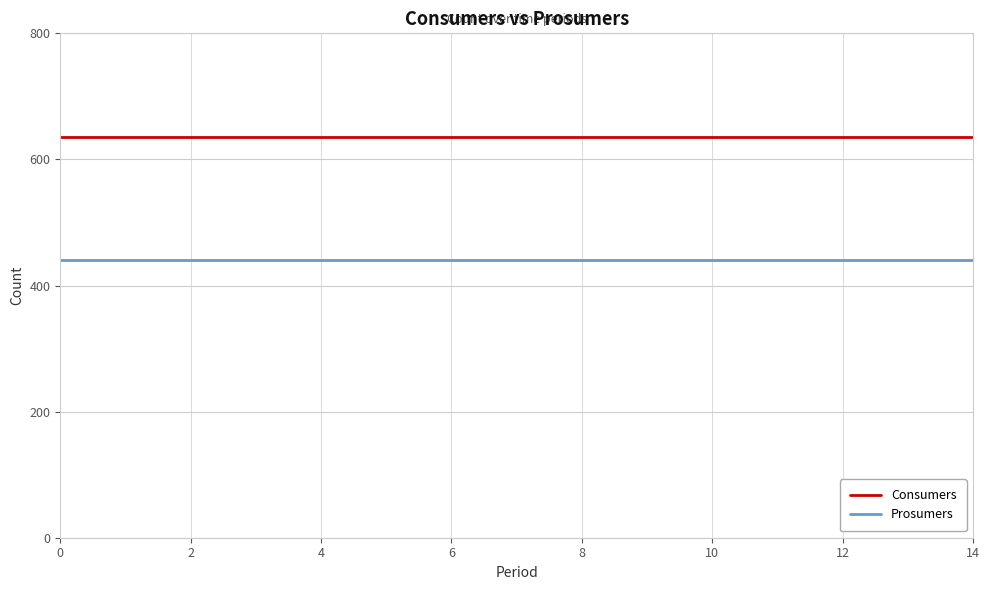

Does the chart display data point markers on the line(s)?

No